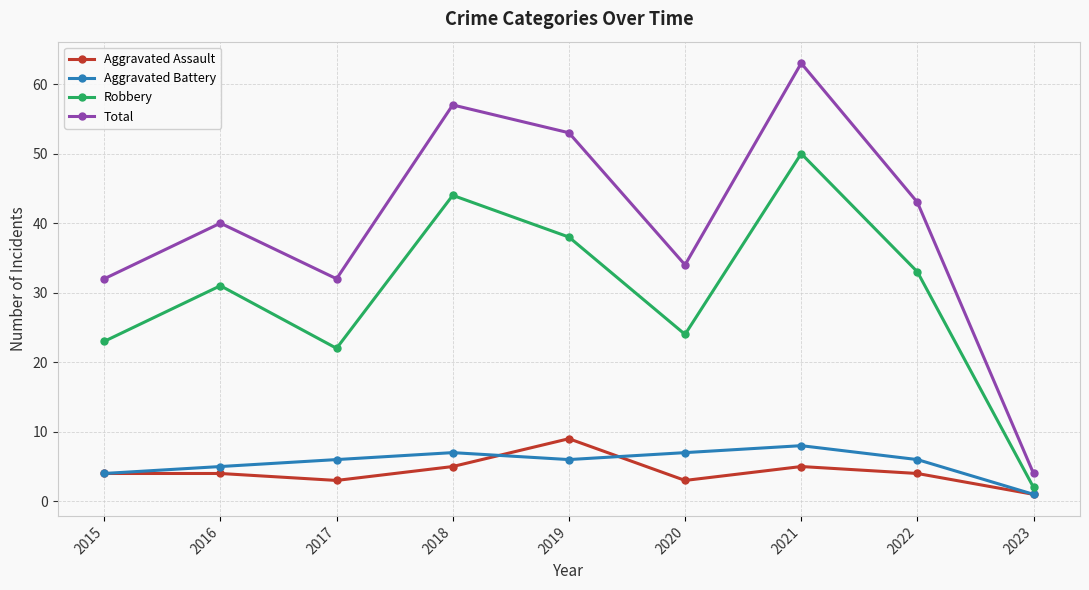

What is the difference between the maximum and minimum values in the Aggravated Assault series?

8